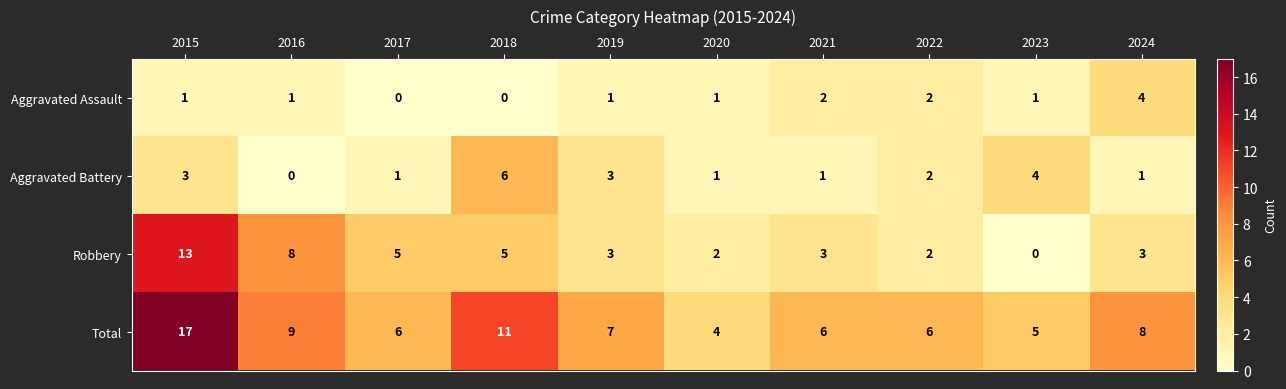

Which label corresponds to the largest value in the chart?

2015